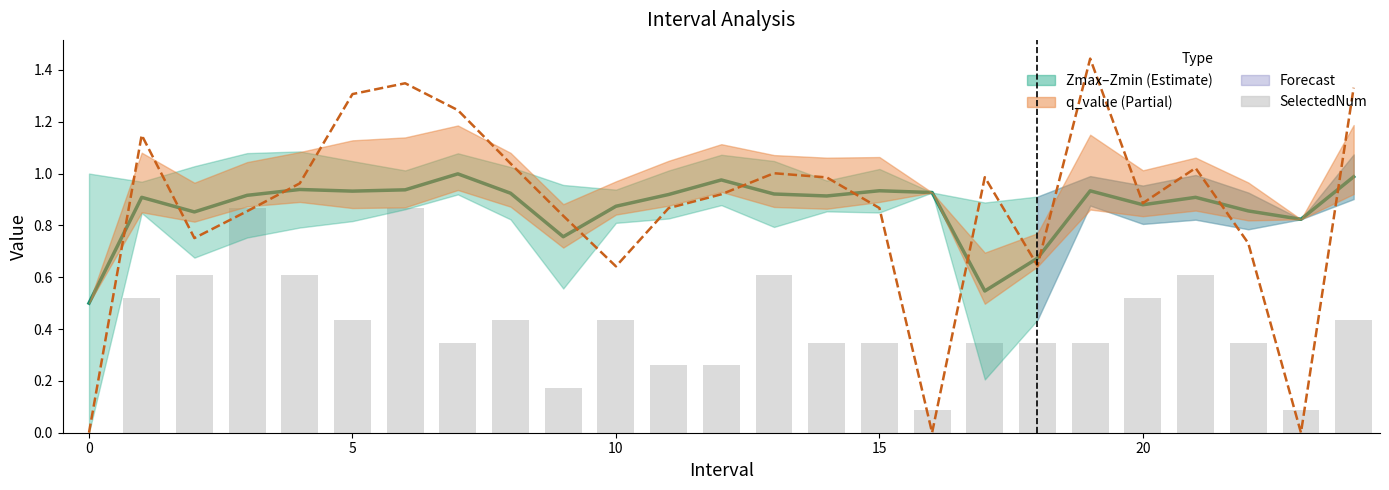

What is the sum of all Z midpoint values?

21.7